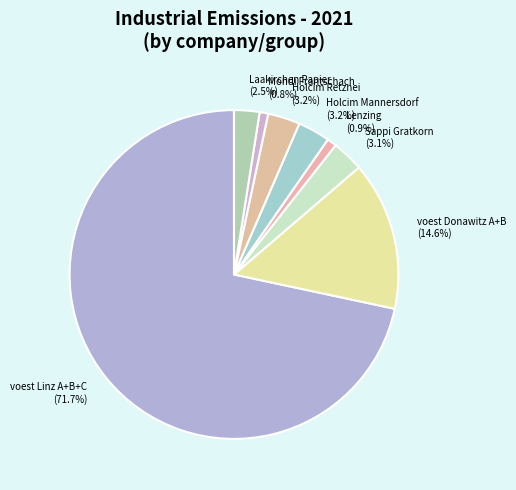

Count the number of slices in the pie.

8